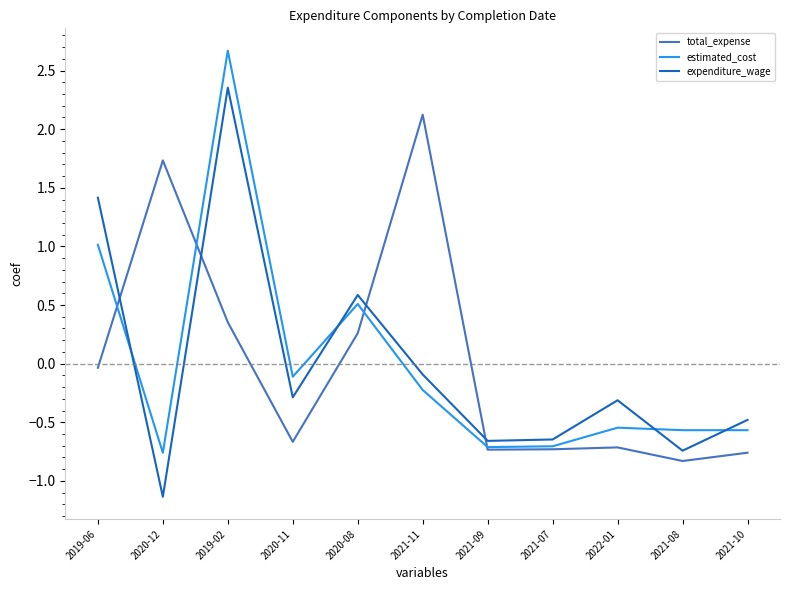

Rank the series at 2020-08 from lowest to highest value.

total_expense, estimated_cost, expenditure_wage